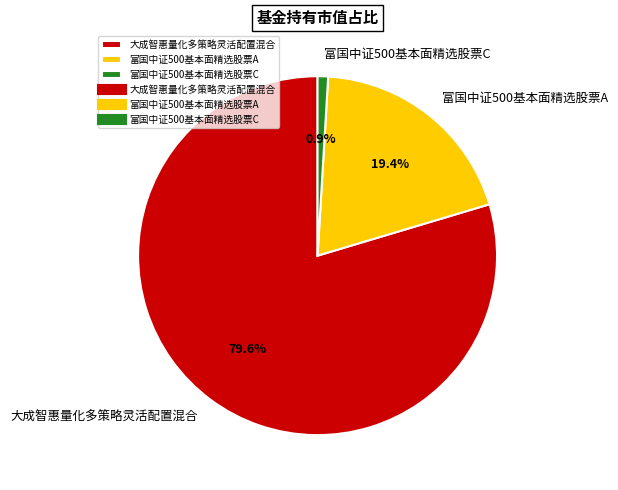

To the nearest percent, what is the average slice percentage?

33%